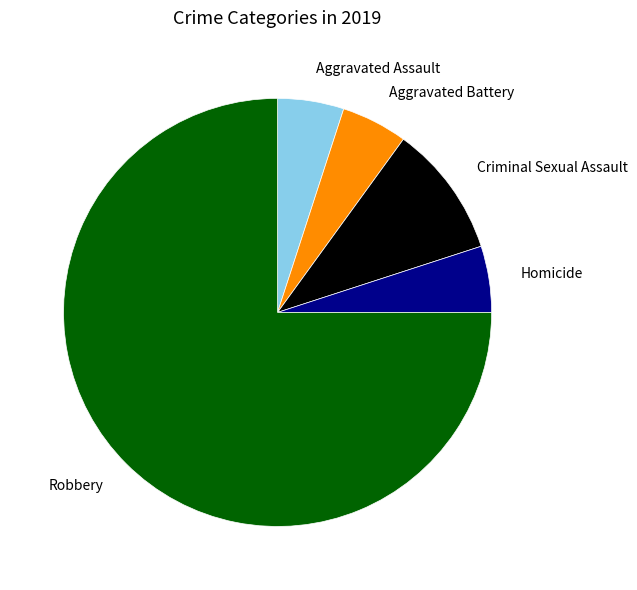

Which category has the biggest portion of the pie?

Robbery